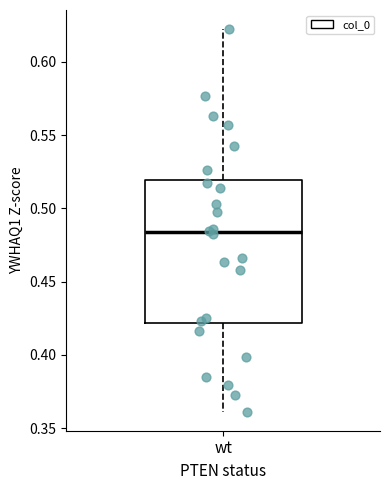

Read this box plot against the y-axis: the position of the median line, the range covered by the box, and the ends of both whiskers. The values are not printed on the chart, so give them approximately, as read against the axis.

median 0.485, box 0.420 to 0.520, whiskers 0.360 to 0.620